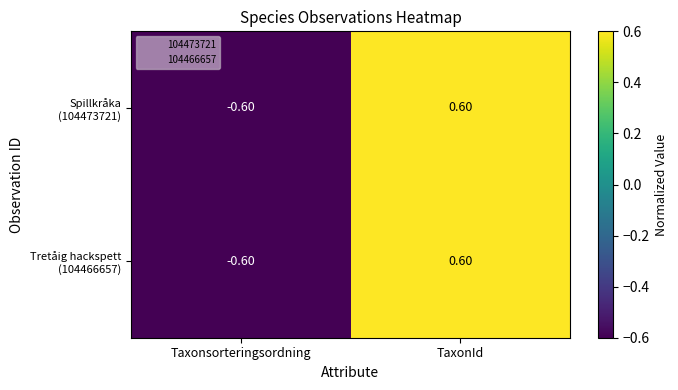

How many distinct data groups are displayed?

2